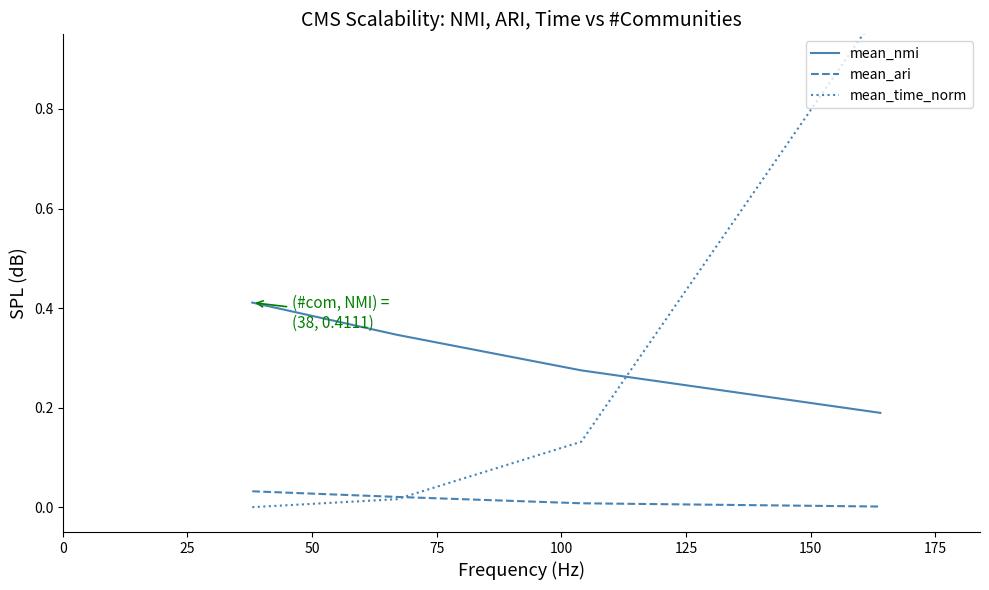

True or false: mean_nmi and mean_ari cross at least once.

False